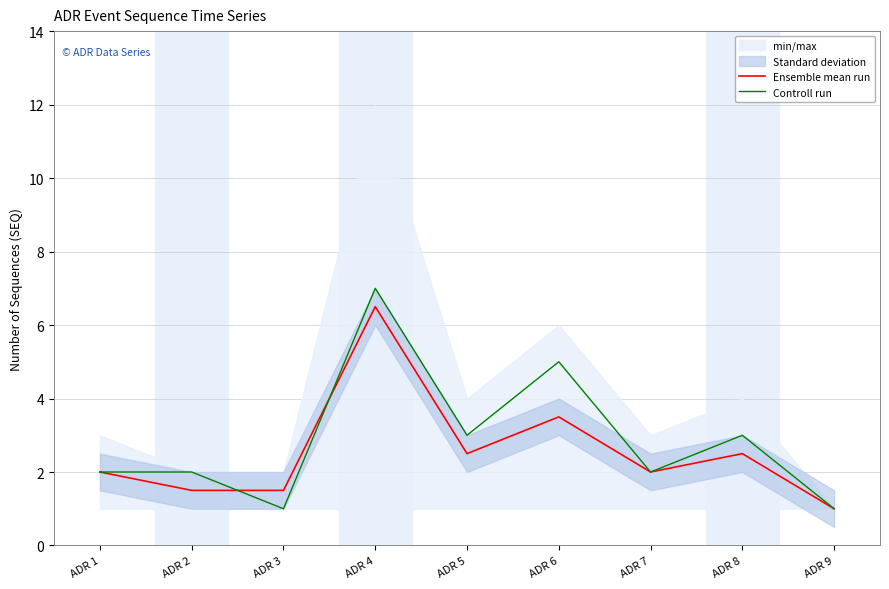

List the labels in order of Ensemble mean run value, largest first.

ADR 4, ADR 6, ADR 5, ADR 8, ADR 1, ADR 7, ADR 2, ADR 3, ADR 9